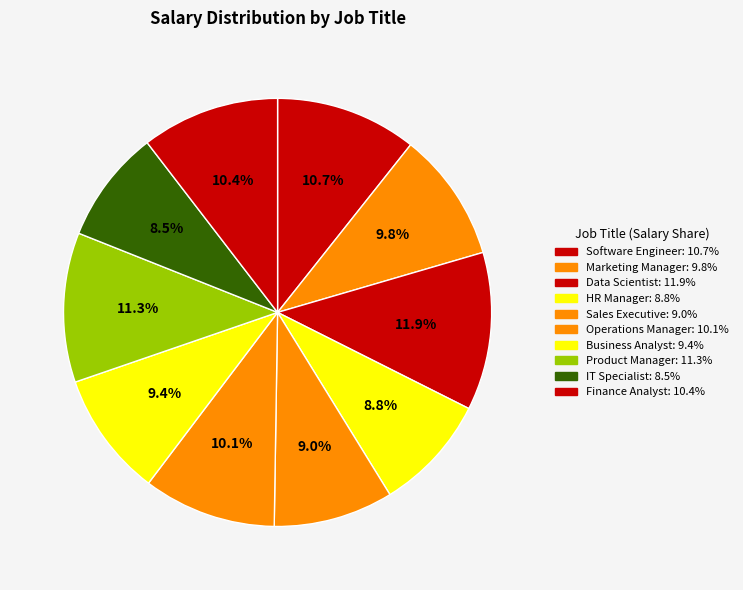

To the nearest percent, what is the difference between the Software Engineer and IT Specialist slice percentages?

2%